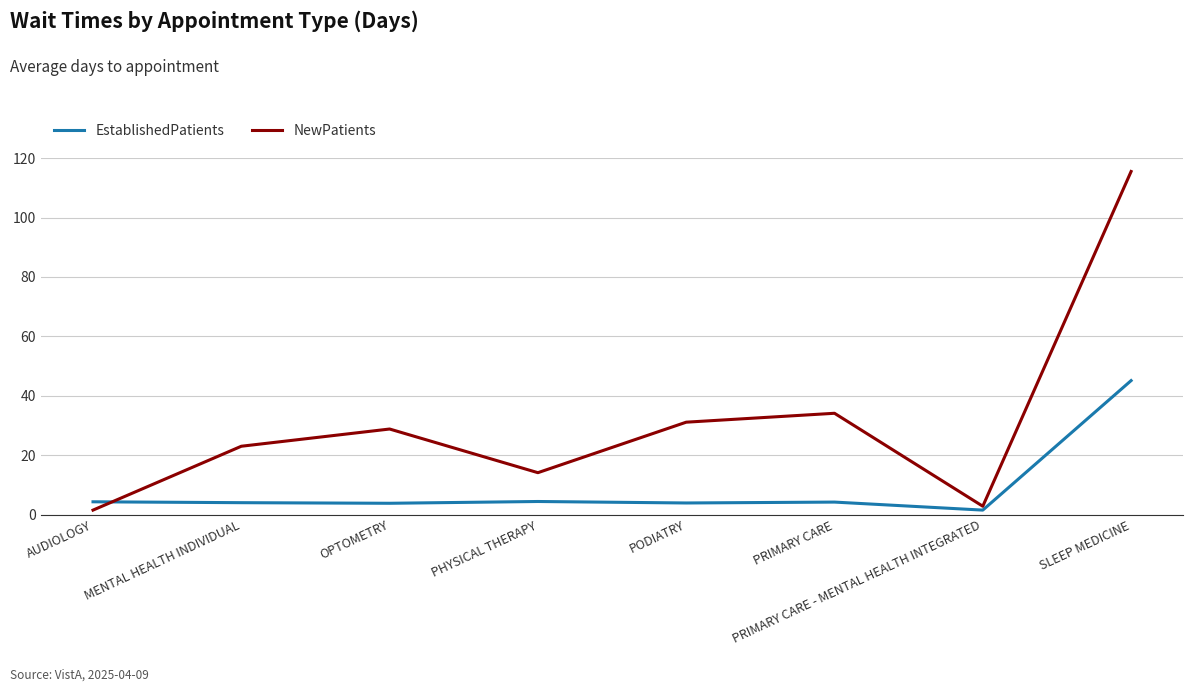

In NewPatients, how many points are lower than both neighbors (excluding endpoints)?

2